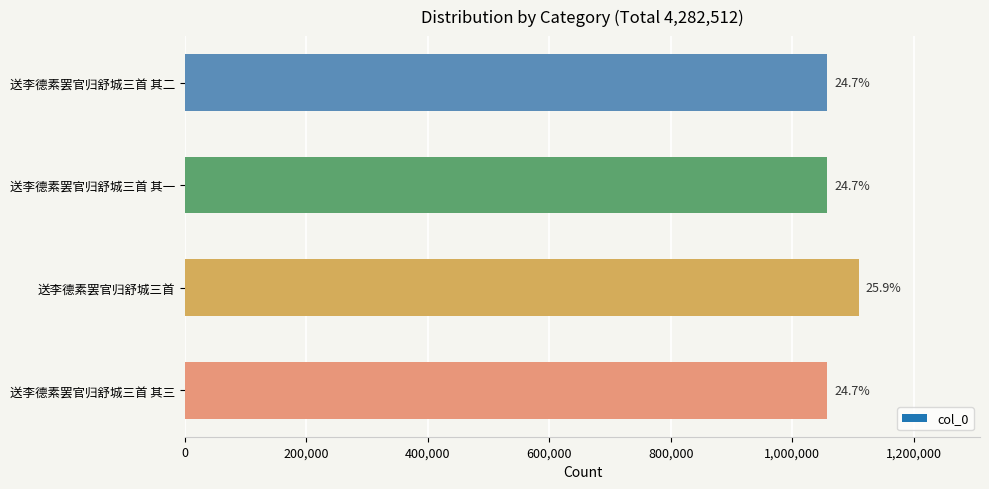

How many bars are there in total?

4